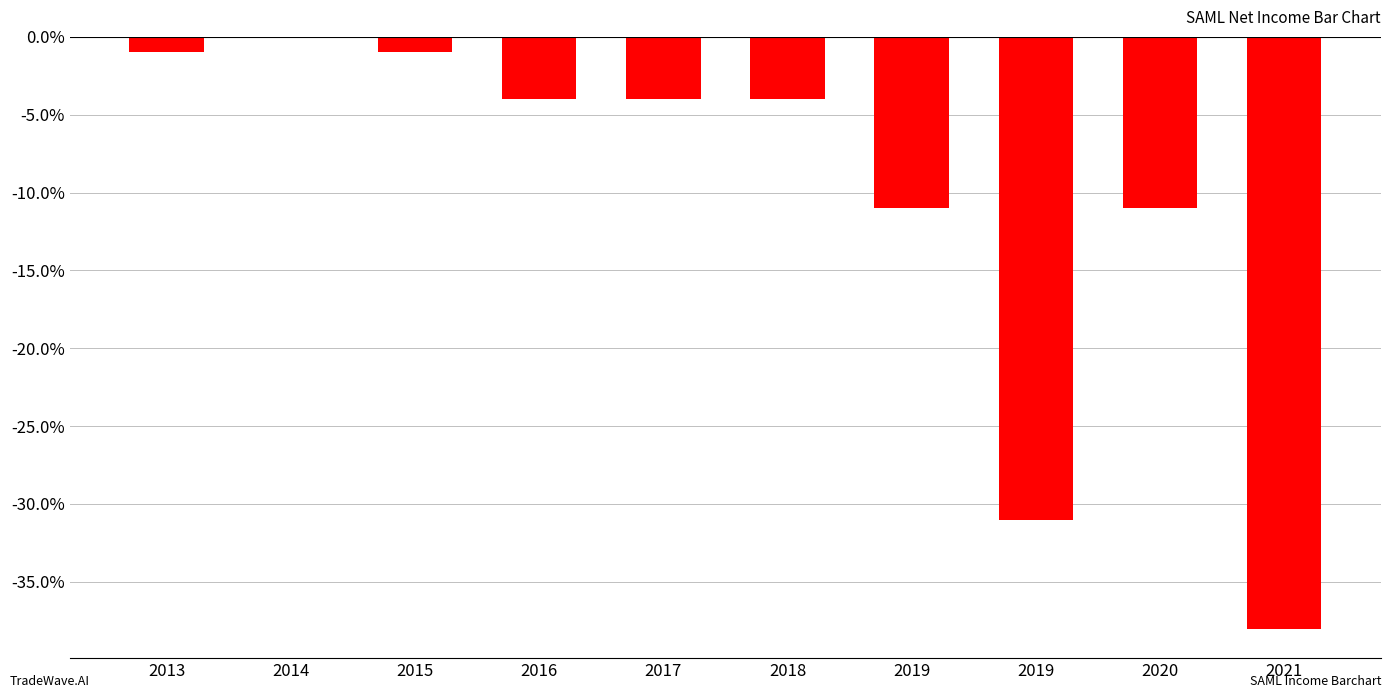

The chart shows a value of -135 at 2013. True or false?

False